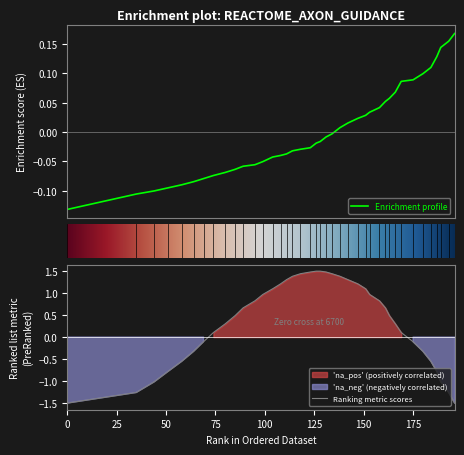

Where is the data nearest to the value 0?

134